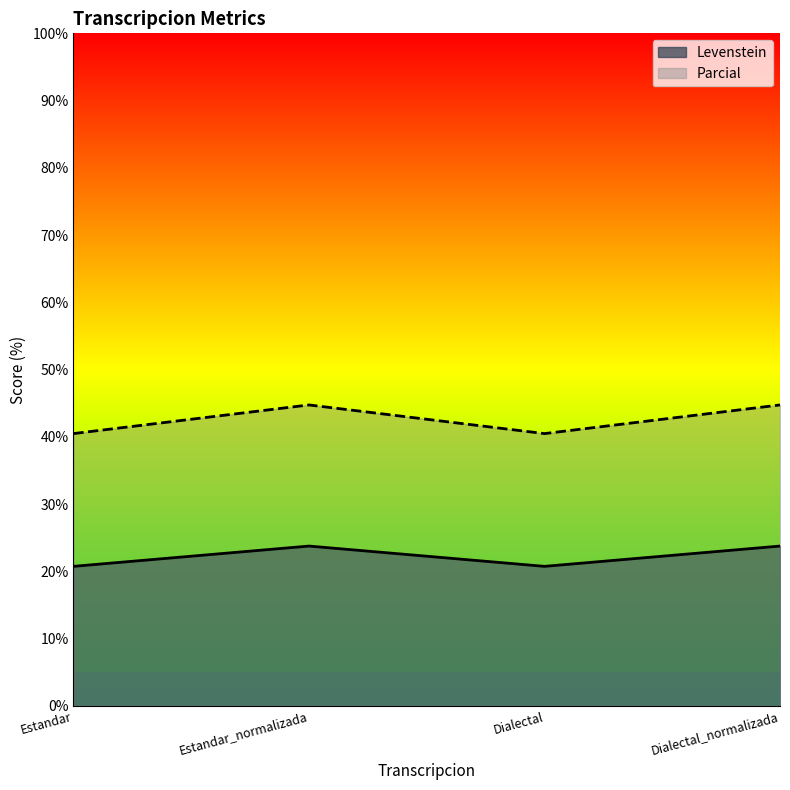

True or false: Levenstein and Parcial cross at least once.

False